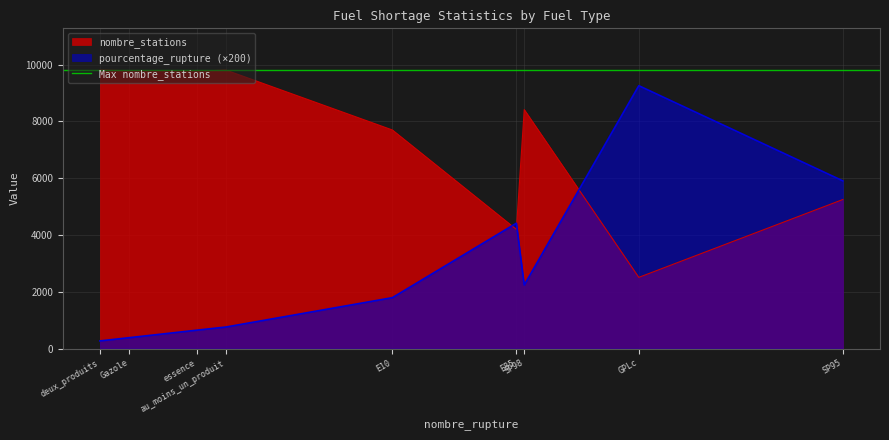

What is the minimum value for pourcentage_rupture (×200)?

268.0